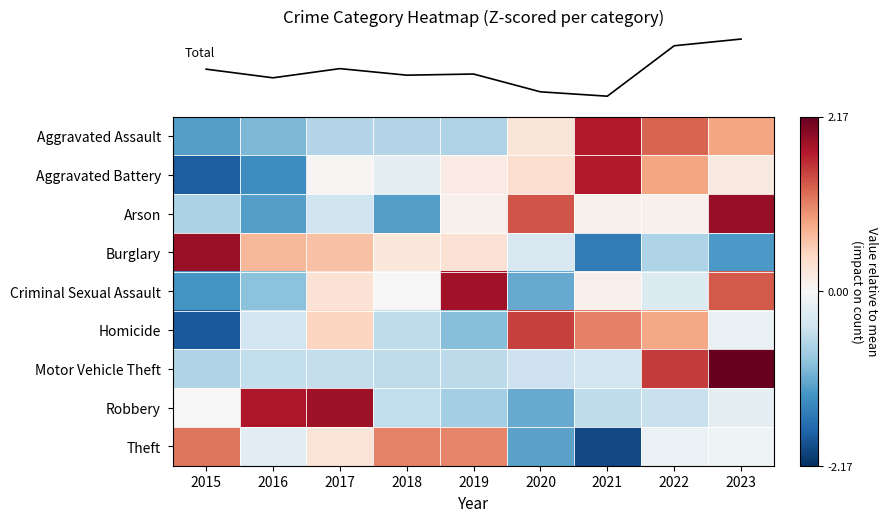

What is the greatest value displayed?

2.2